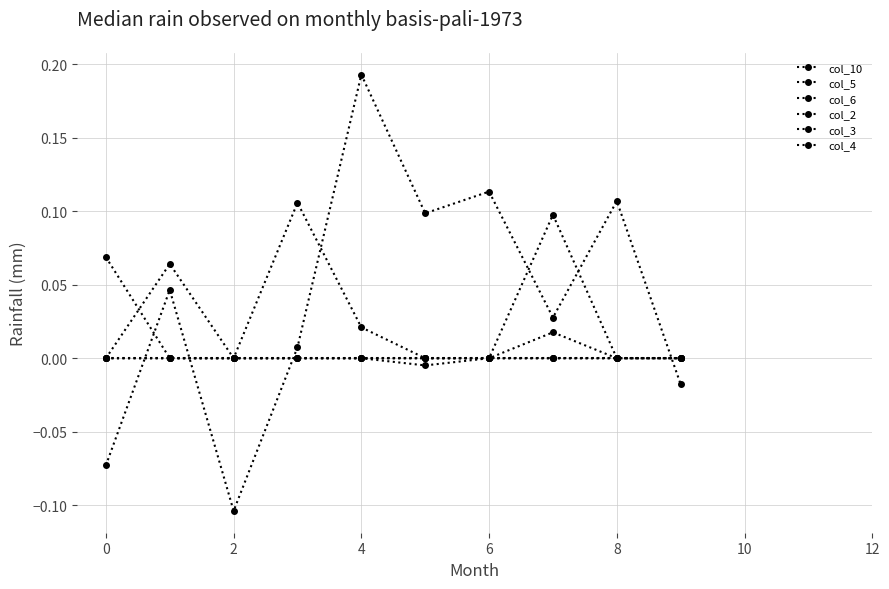

What is the smallest value displayed?

-0.1